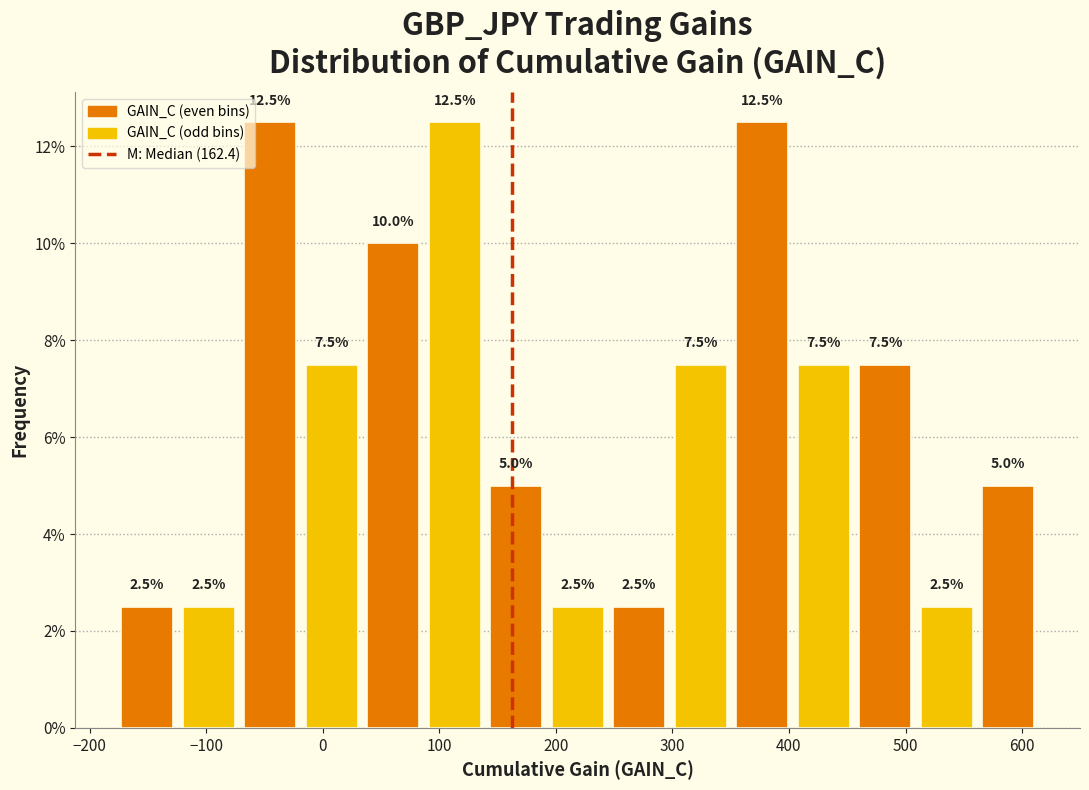

Reading left to right, transcribe this chart: for each bar, give the range it covers on the x-axis and its height. The bar edges are not printed on the chart, so give them approximately, as read against the axis.

-180 to -120: 2.5
-120 to -70: 2.5
-70 to -20: 12.5
-20 to 30: 7.5
30 to 90: 10.0
90 to 140: 12.5
140 to 190: 5.0
190 to 250: 2.5
250 to 300: 2.5
300 to 350: 7.5
350 to 400: 12.5
400 to 460: 7.5
460 to 510: 7.5
510 to 560: 2.5
560 to 610: 5.0